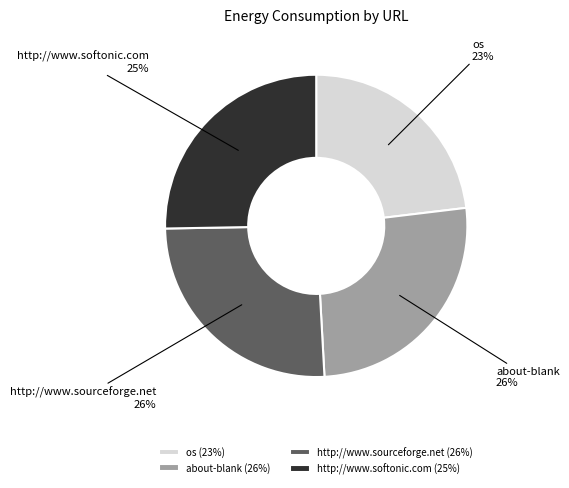

Does os 23% represent more than half of the total?

No